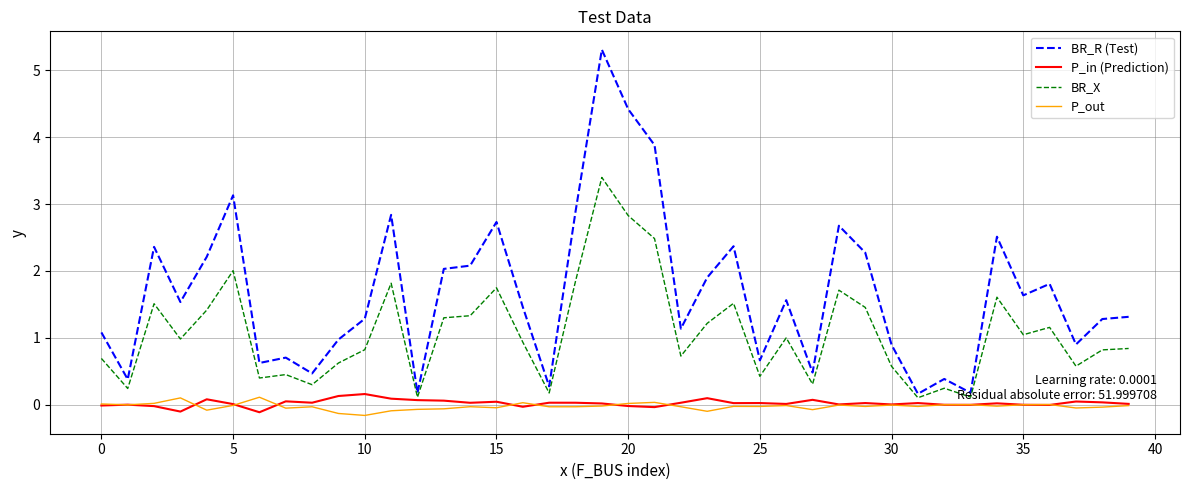

How many lines are shown in the chart?

4